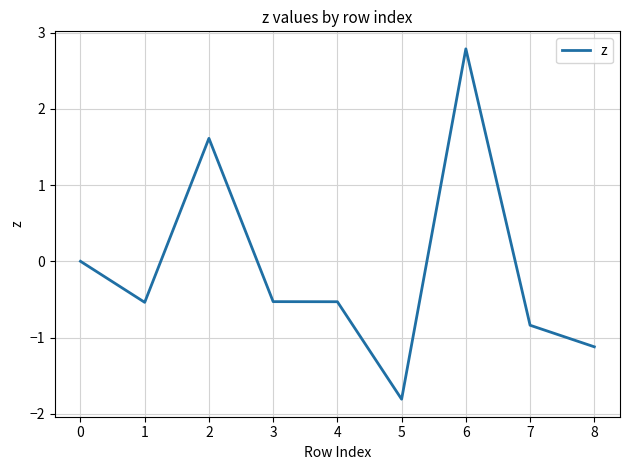

What is the sum of all values?

-1.0